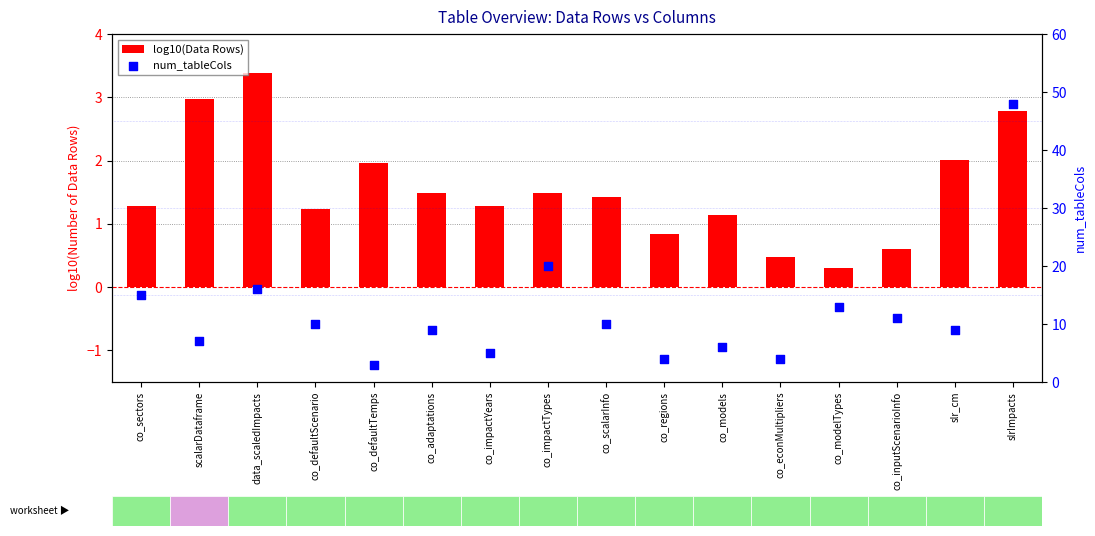

Which series contains the highest Y value?

num_tableCols